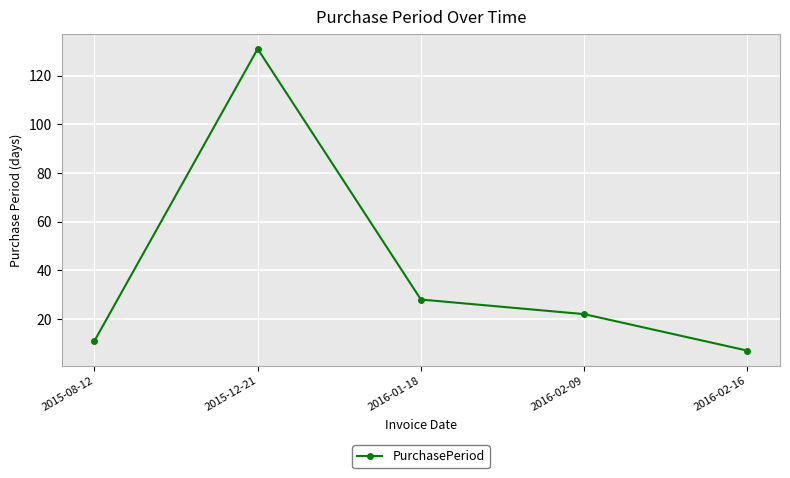

Reading left to right, transcribe all the data shown in this chart.

11	131	28	22	7